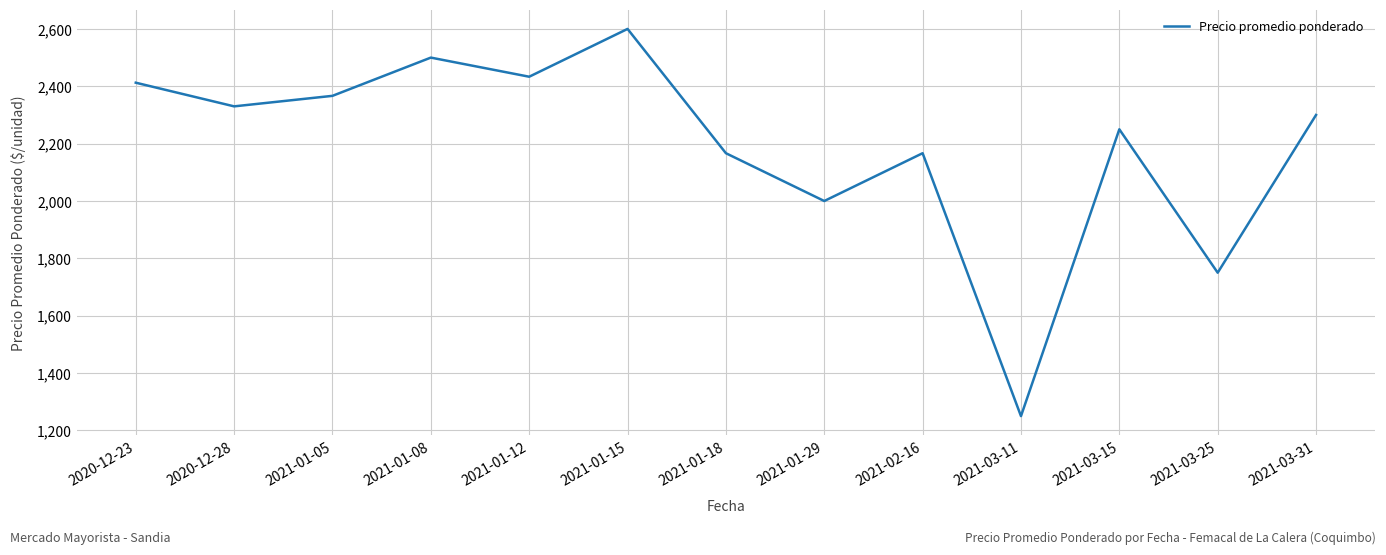

Reading left to right, what are all the values shown in this chart?

2412.5	2330.0	2366.7	2500.0	2433.3	2600.0	2166.7	2000.0	2166.7	1250.0	2250.0	1750.0	2300.0